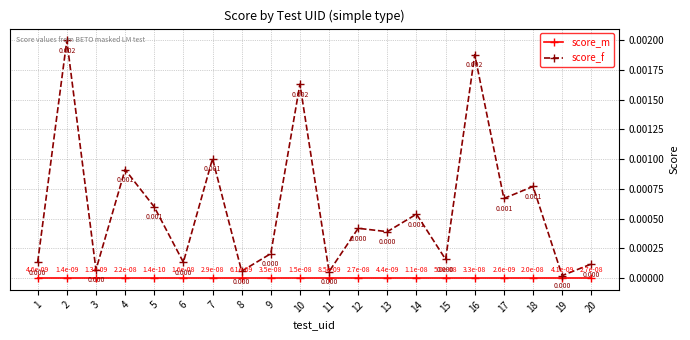

Which series has the largest total across all categories?

score_f